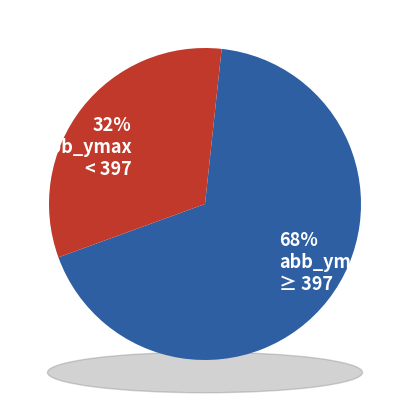

Is 396 the majority of the pie?

No